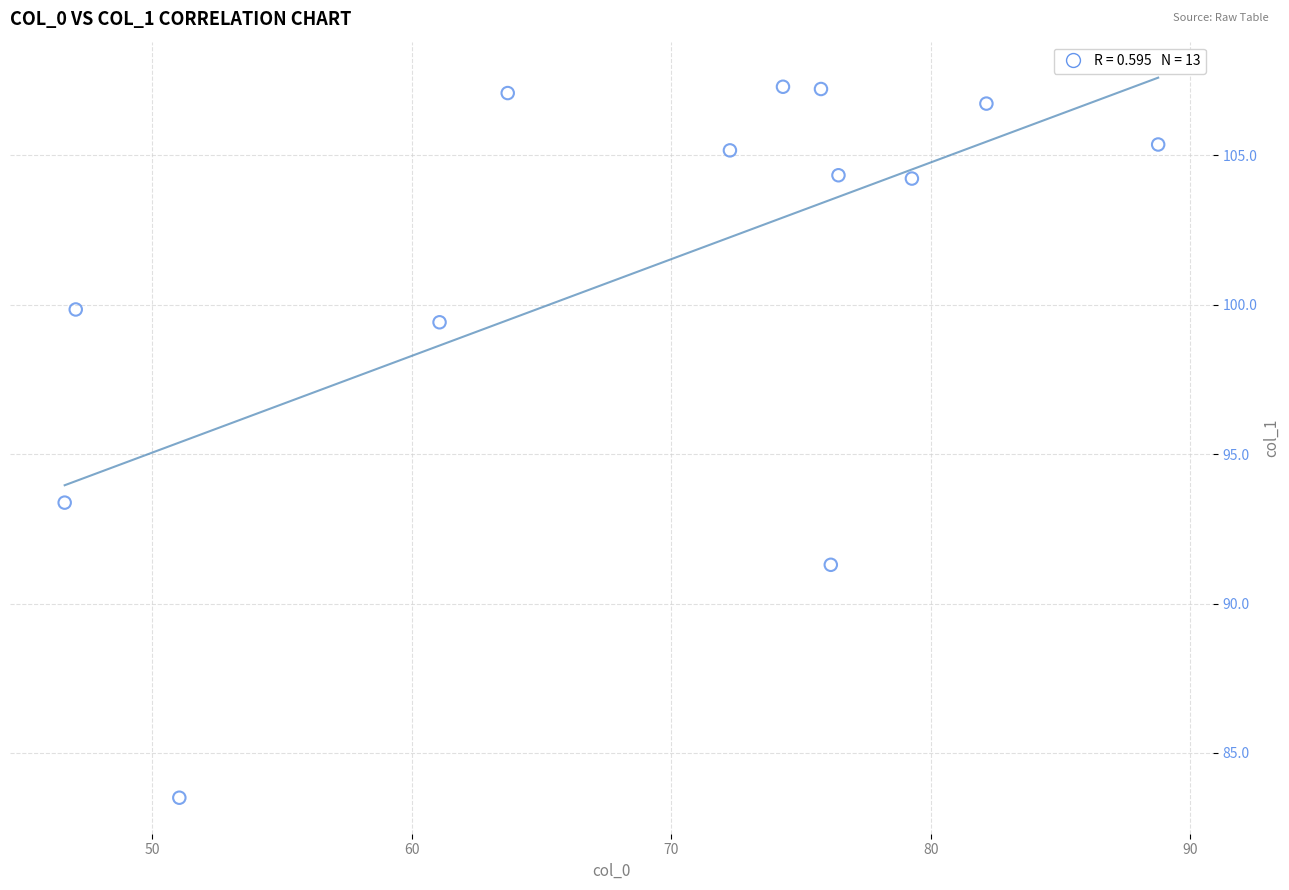

What Y value in the scatter plot is closest to 95?

93.4